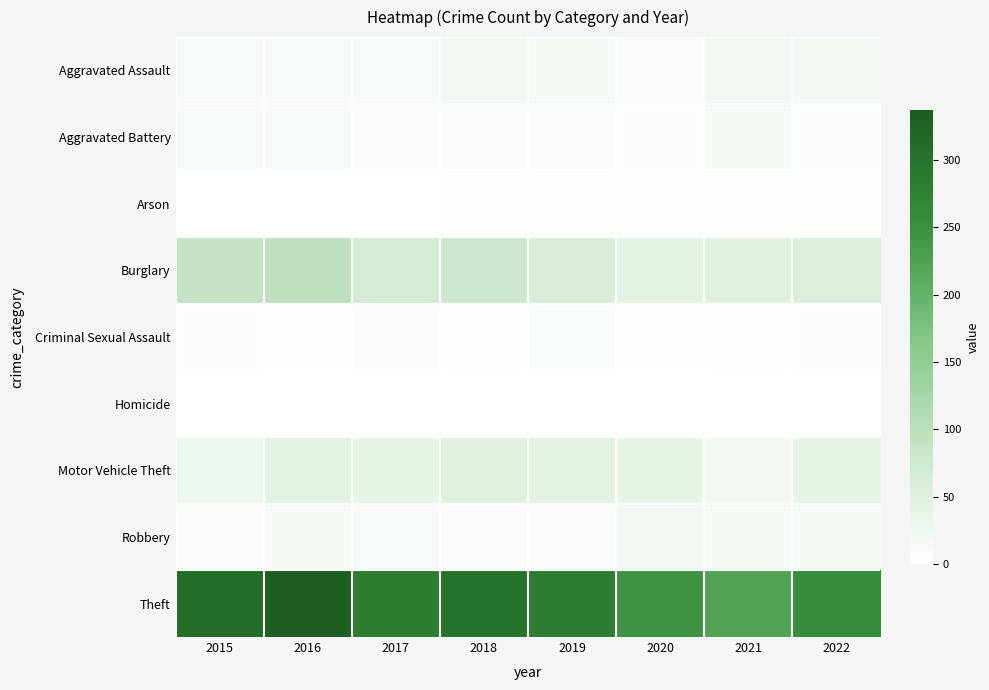

How many data points does each series have?

8